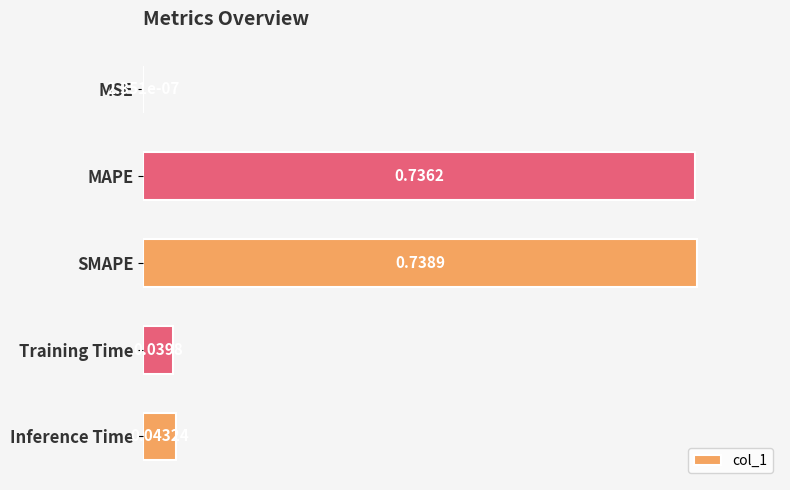

Are the bars horizontal?

Yes